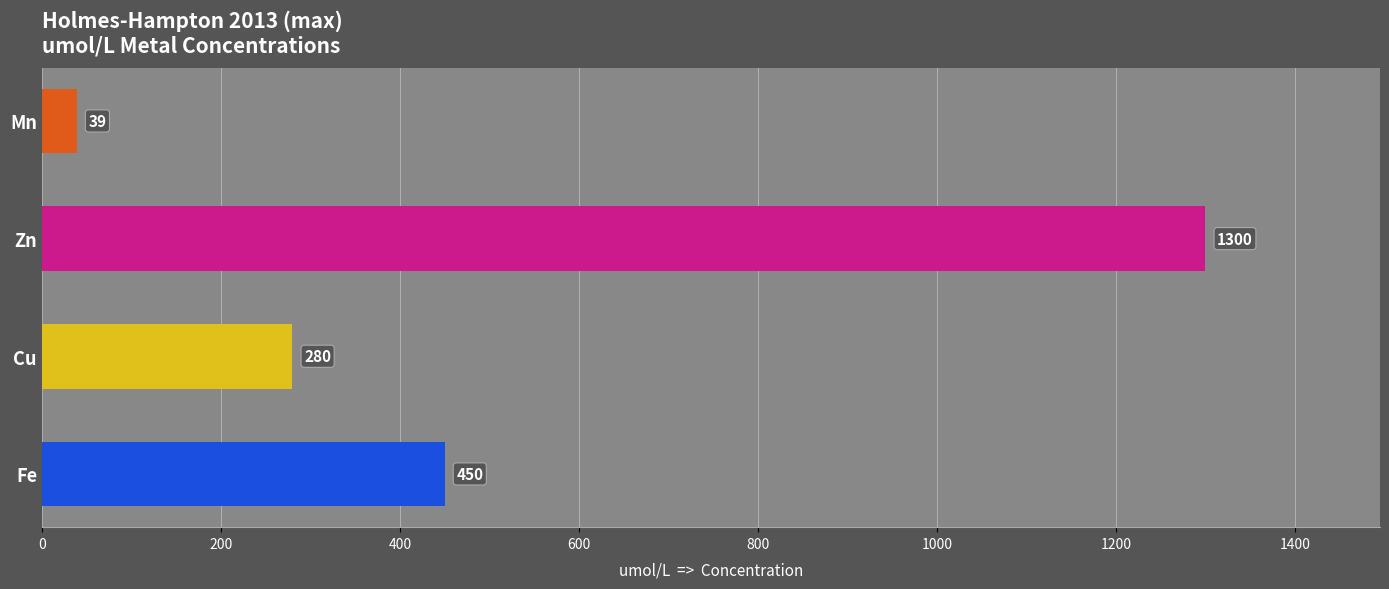

List the labels in order of value, largest first.

Zn, Fe, Cu, Mn